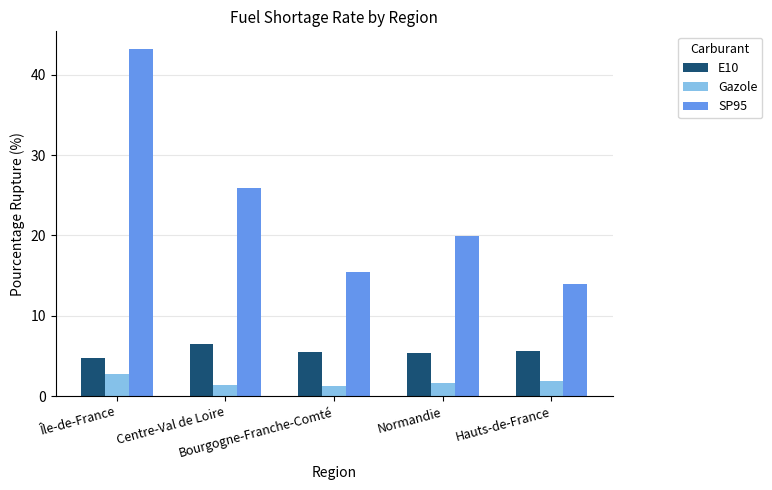

How many values in the SP95 series exceed 19?

3